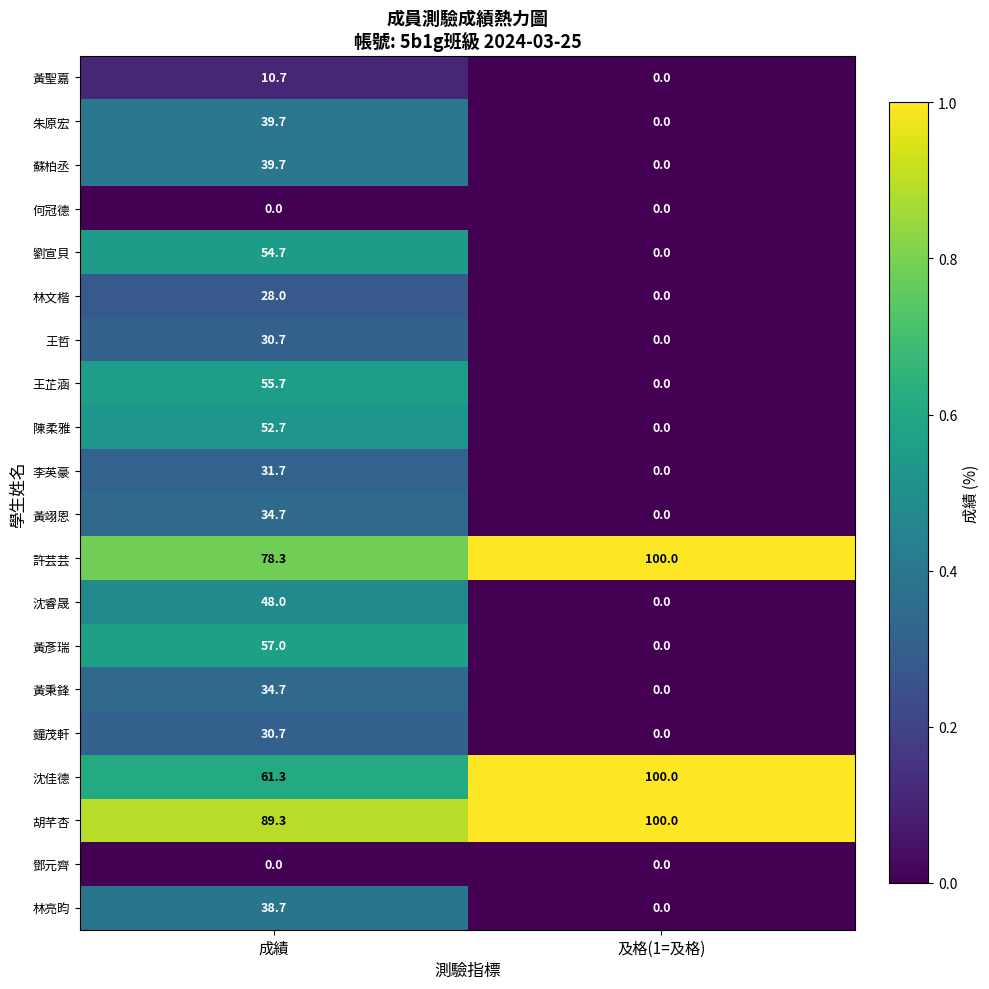

Rank the categories by 黃翊恩 value from highest to lowest.

成績, 及格(1=及格)